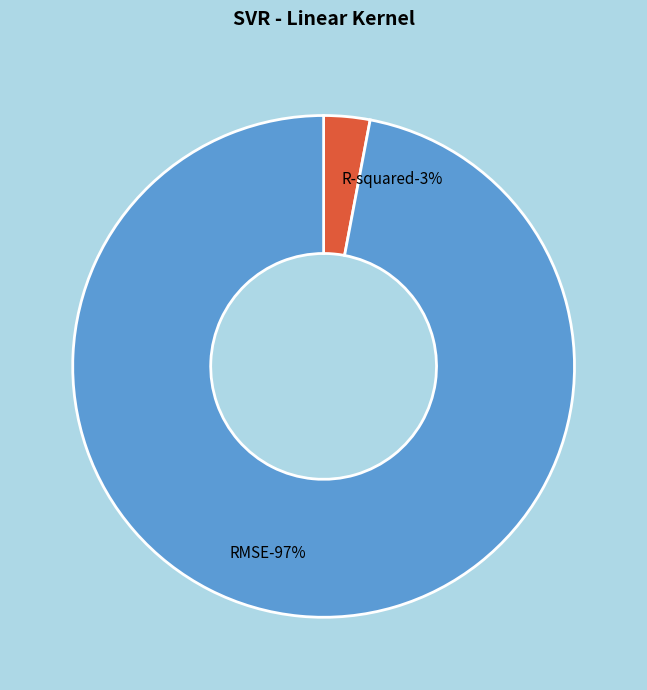

What is the total percentage of R-squared and RMSE?

100.0%